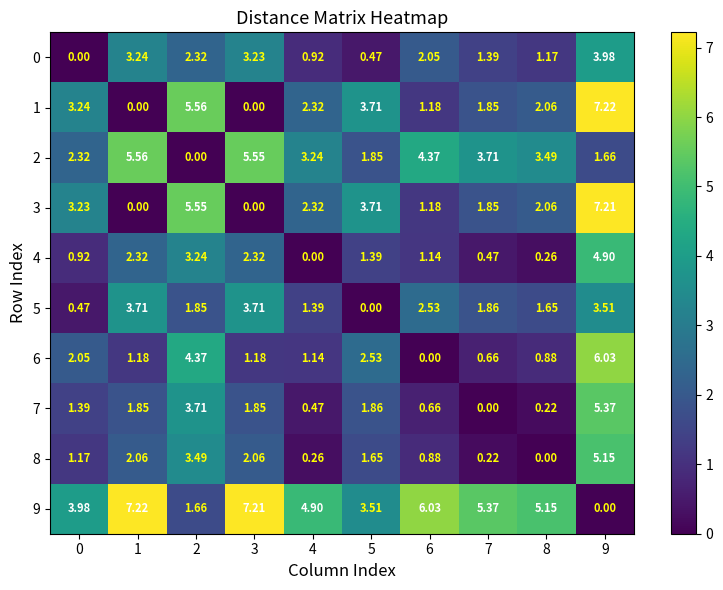

Is the value of 0 at 8 greater than the value of 3 at 8?

No